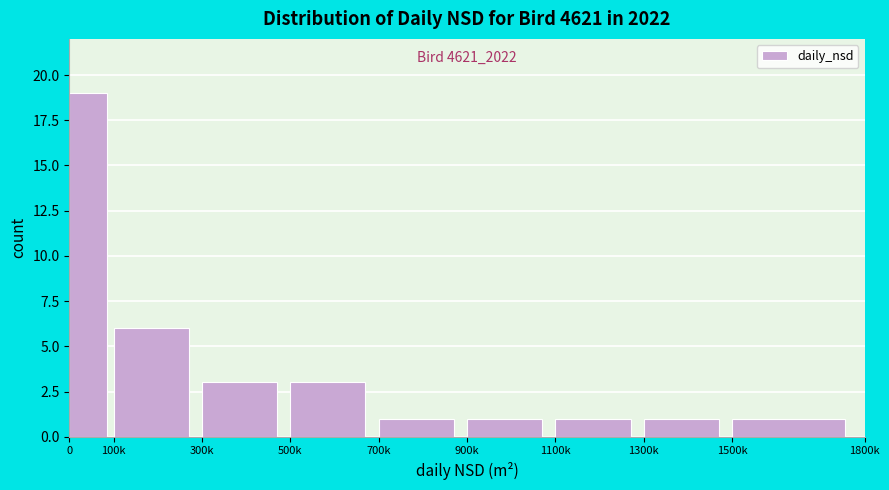

Reading left to right, what are all the values shown in this chart?

0=19	100k=6	300k=3	500k=3	700k=1	900k=1	1100k=1	1300k=1	1500k=1